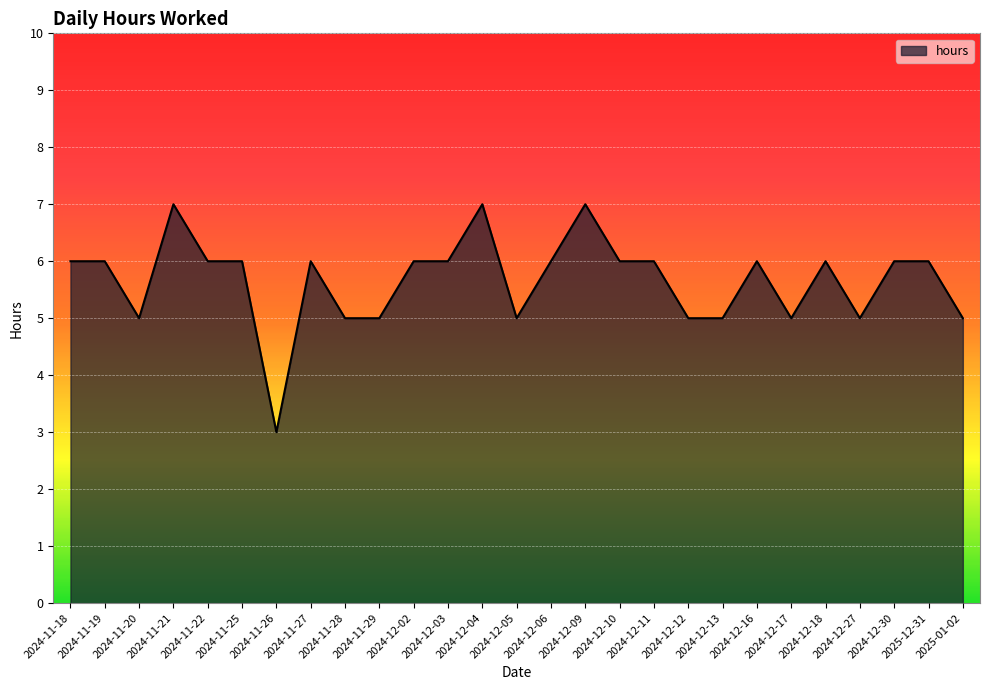

The chart shows a value of 6 at 2024-11-22. True or false?

True